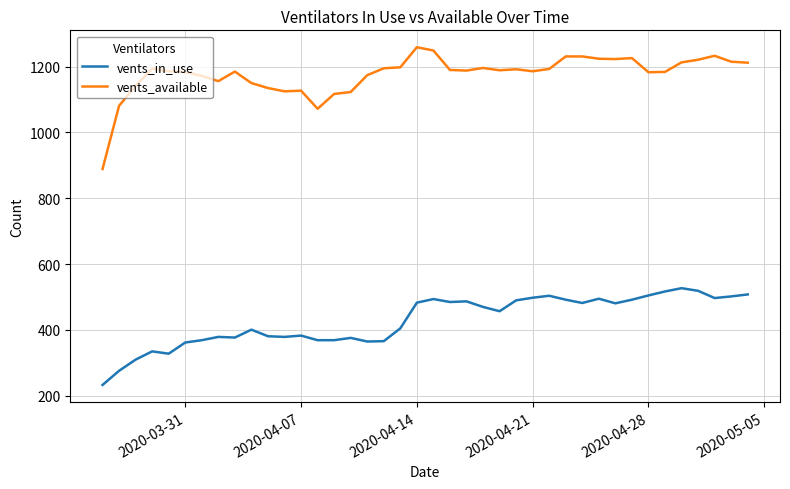

What are all the series names shown in the legend?

vents_in_use, vents_available